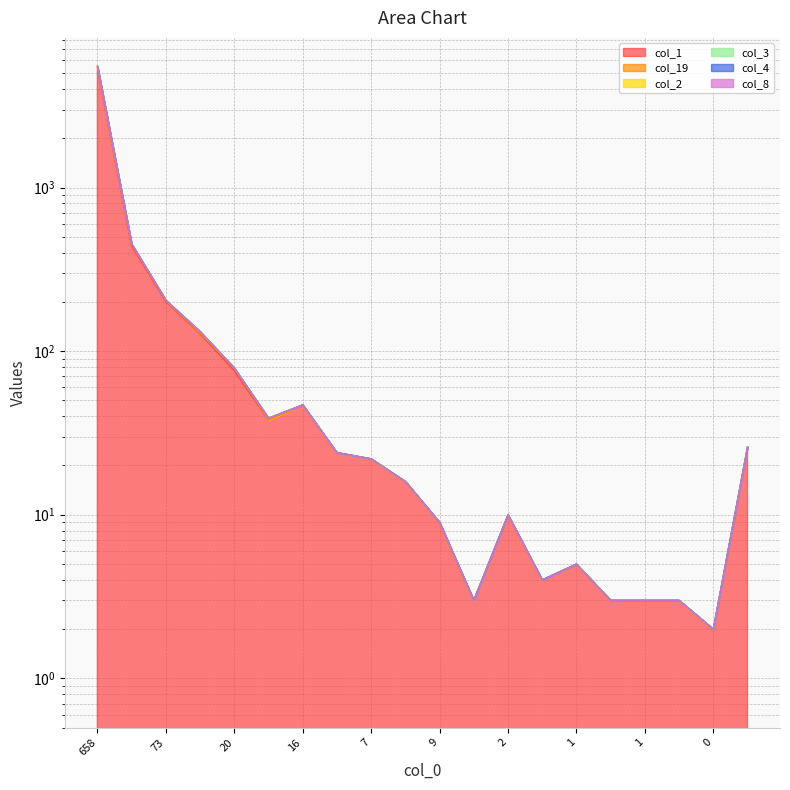

What is the average value of the col_3 series?

331